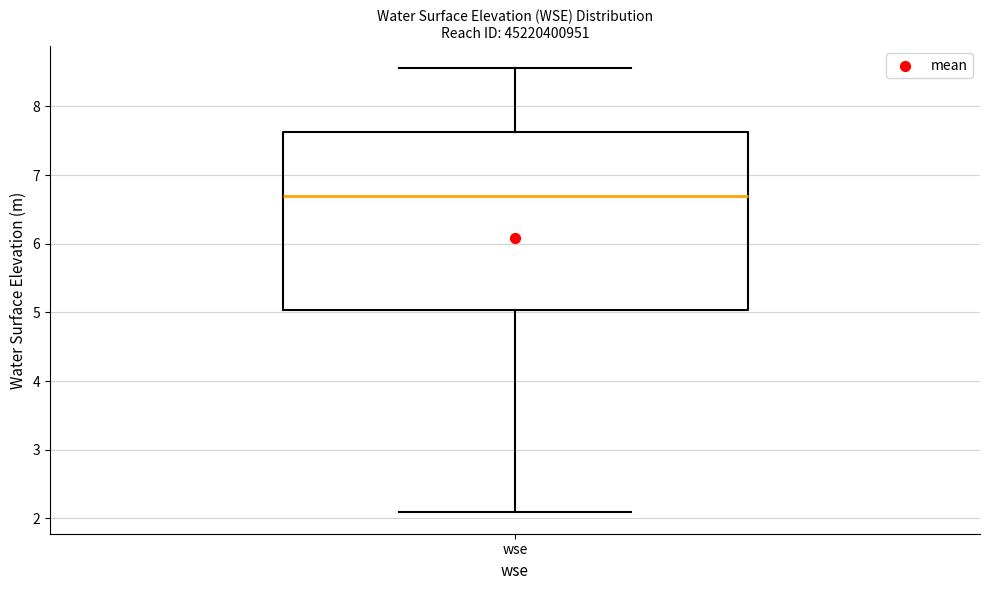

Transcribe this box plot: give where the median line is, the range the box spans, and where the two whiskers end, as read against the y-axis. The values are not printed on the chart, so give them approximately, as read against the axis.

median 6.7, box 5.0 to 7.6, whiskers 2.1 to 8.6